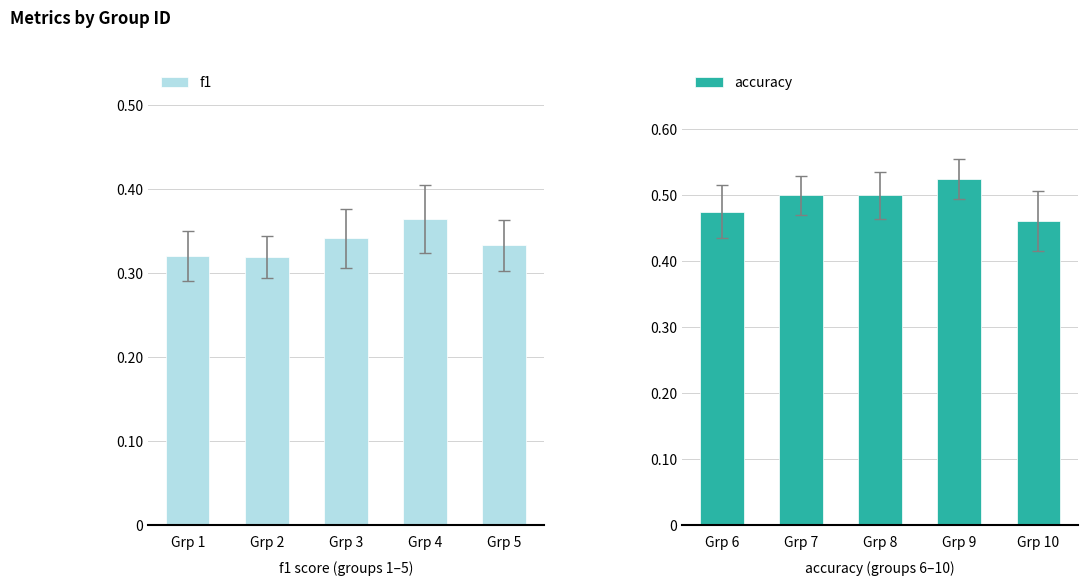

Which series has the largest total across all categories?

accuracy